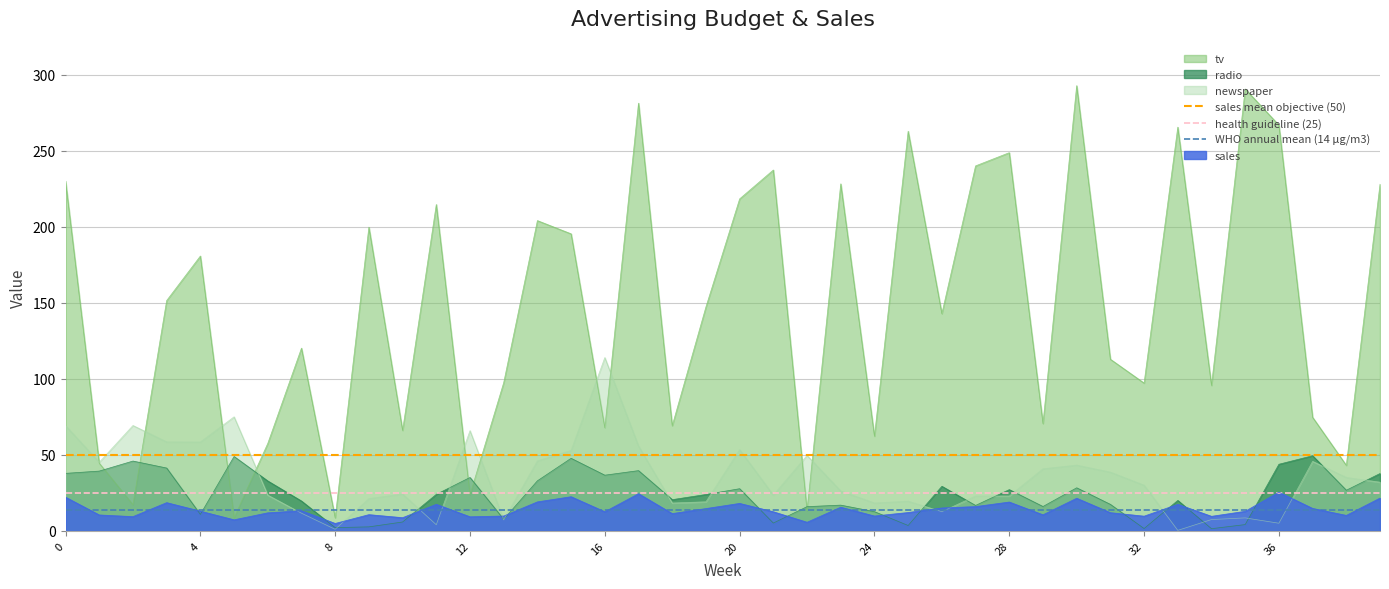

What is the highest value of the newspaper series?

114.0